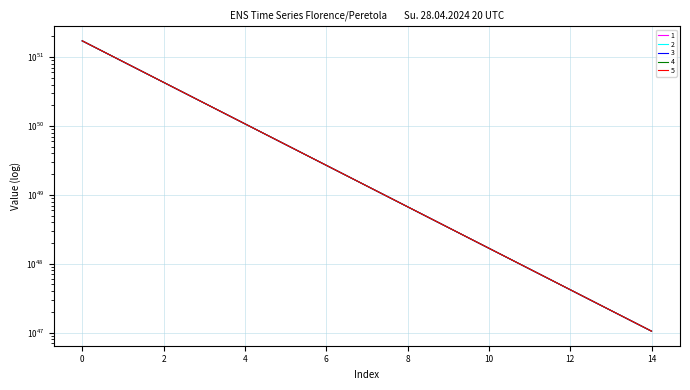

Does the chart display data point markers on the line(s)?

No